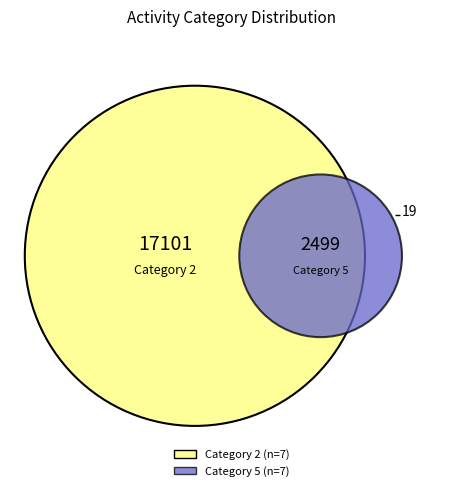

Is there a majority slice in this chart?

No